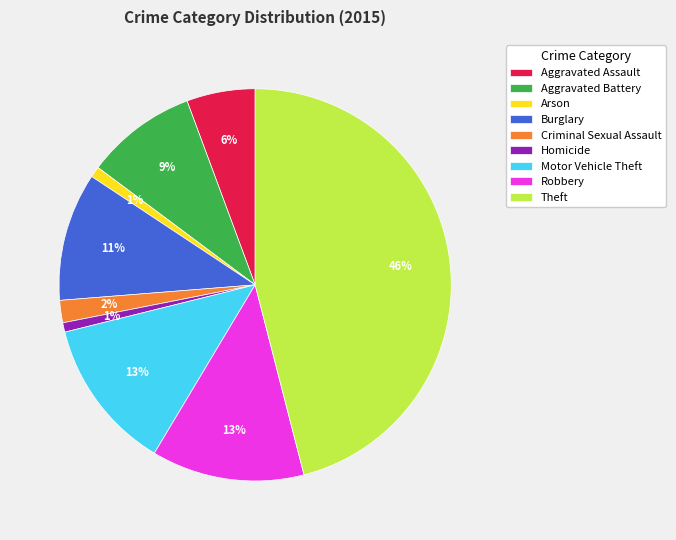

True or false: Robbery accounts for 1% of the total.

False